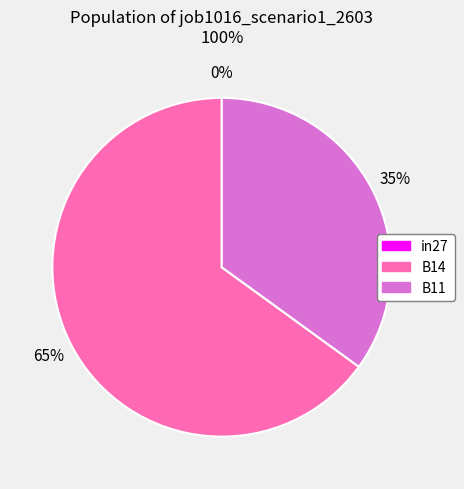

True or false: B11 accounts for 35% of the total.

True